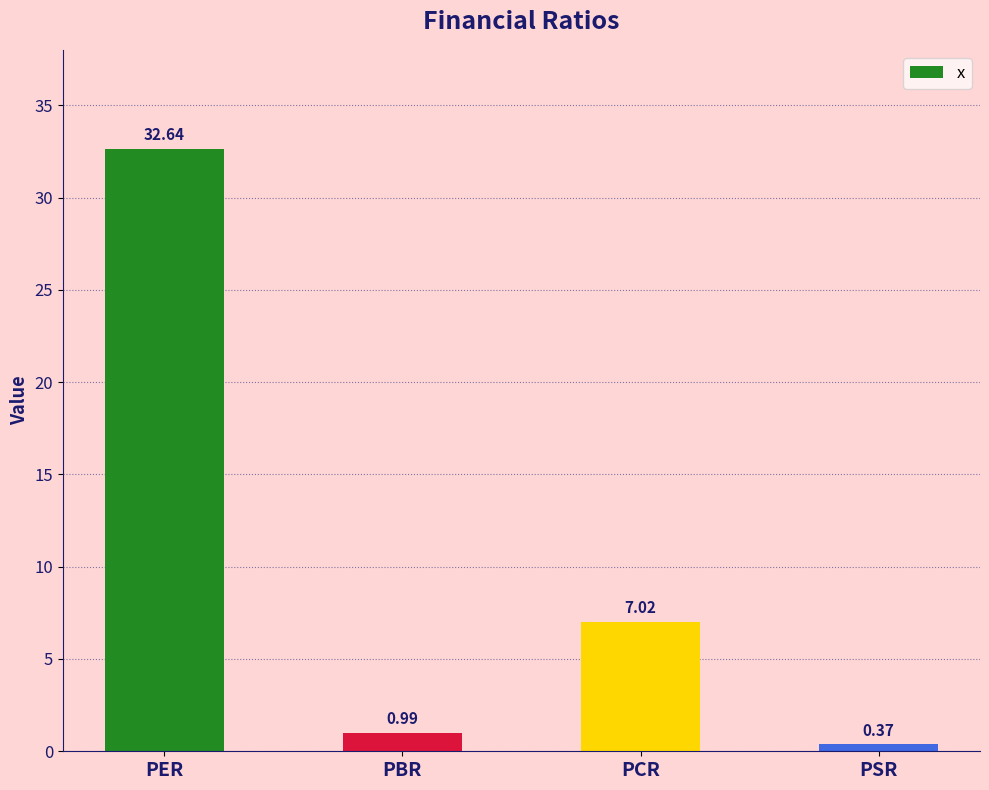

Where is the data nearest to the value 16?

PCR